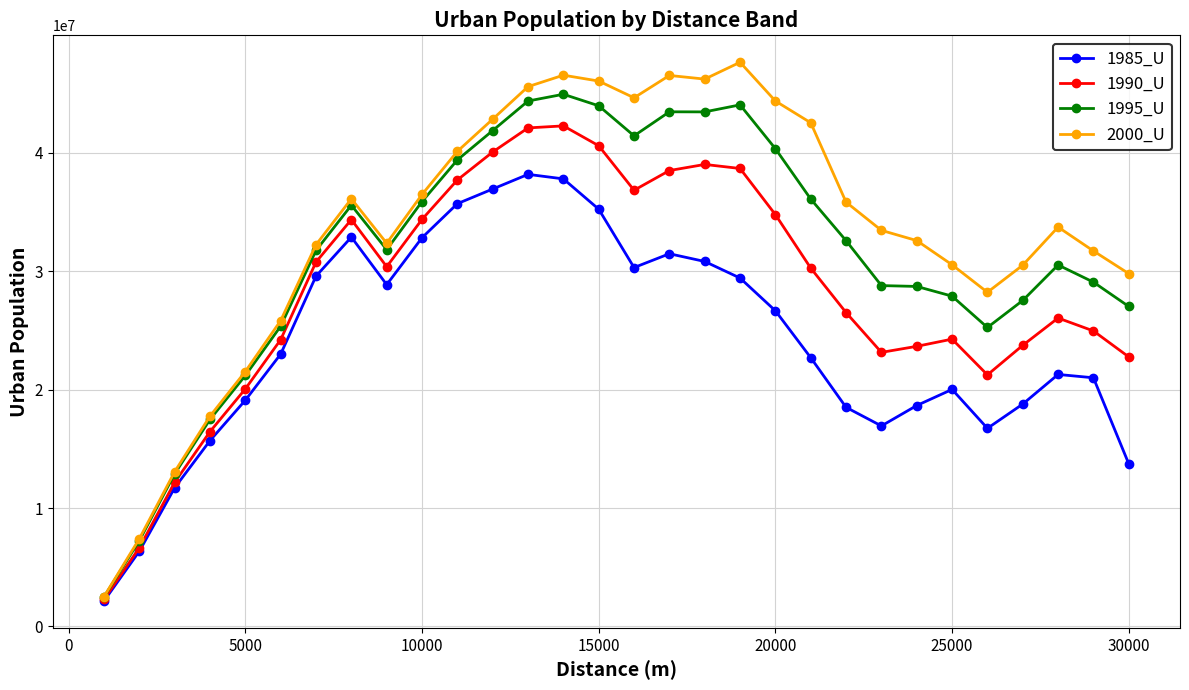

True or false: 1990_U has more than 1 interior local peaks.

True